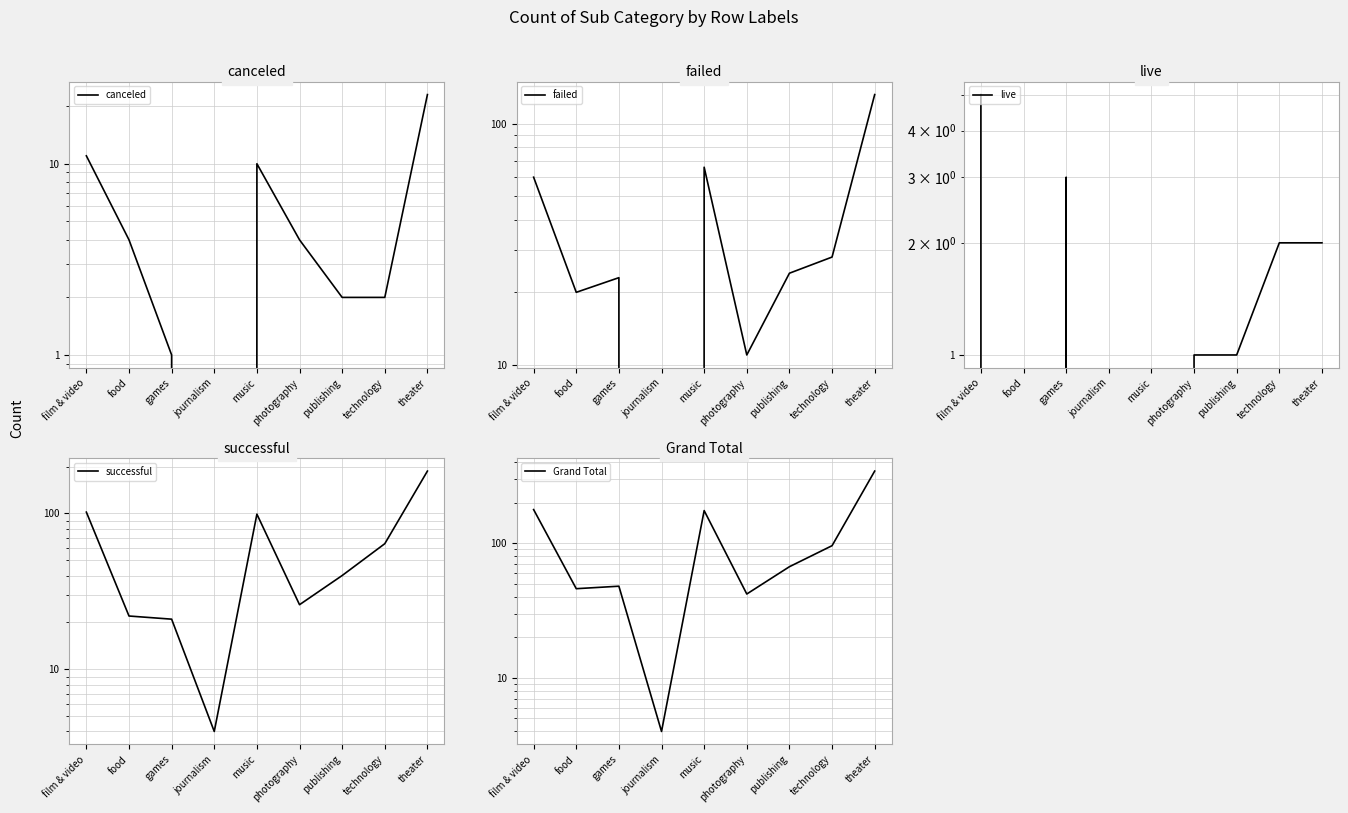

What is the label of the 9th point from the left?

theater